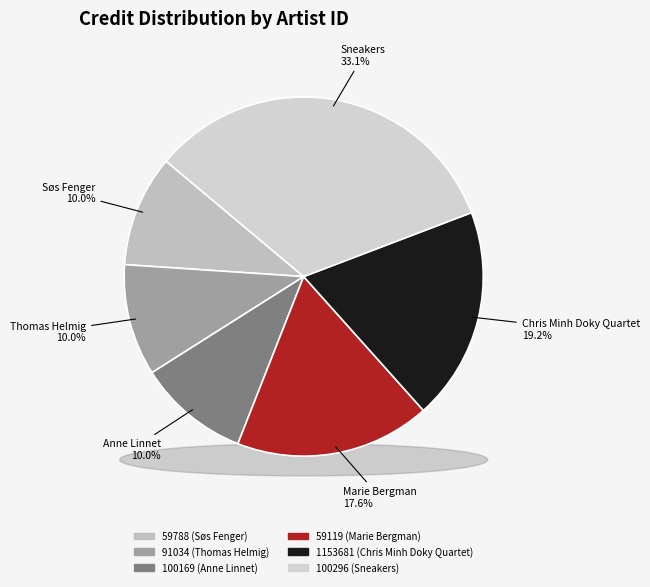

To the nearest percent, what is the combined percentage of 1153681 (Chris Minh Doky Quartet) and 59119 (Marie Bergman)?

37%